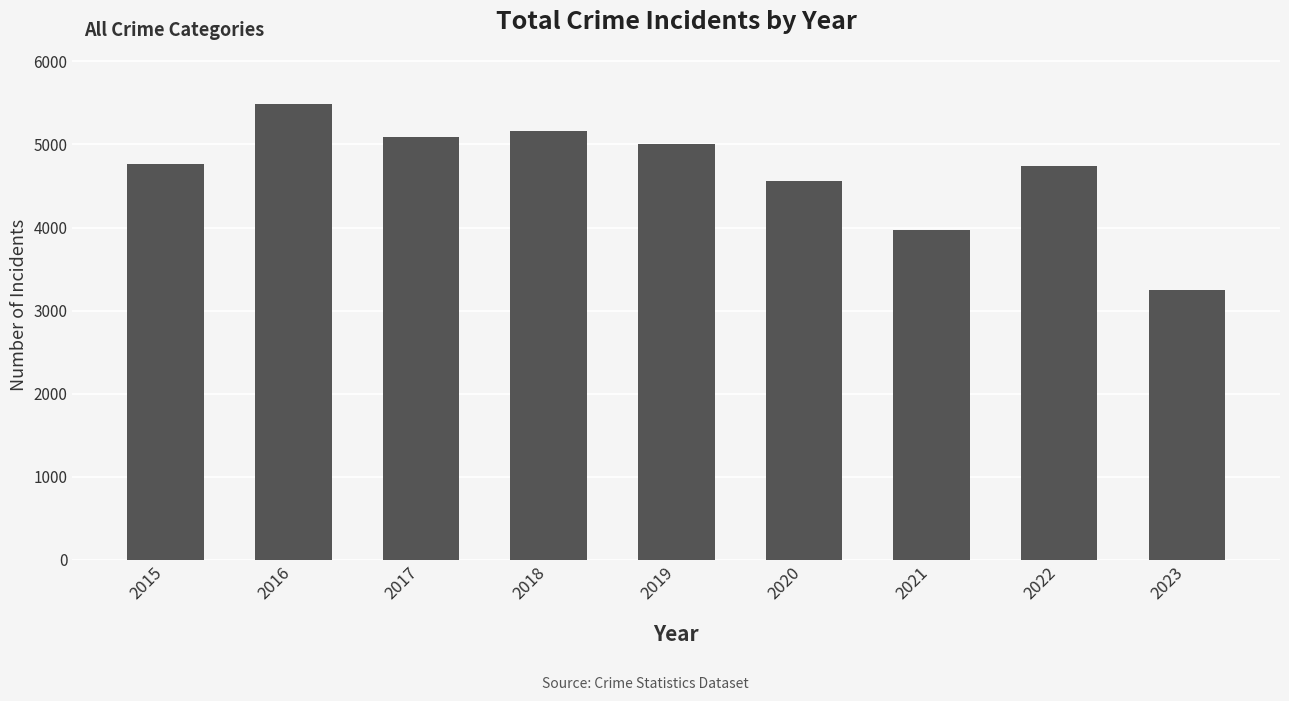

What is the value of the 3rd bar from the left?

5095